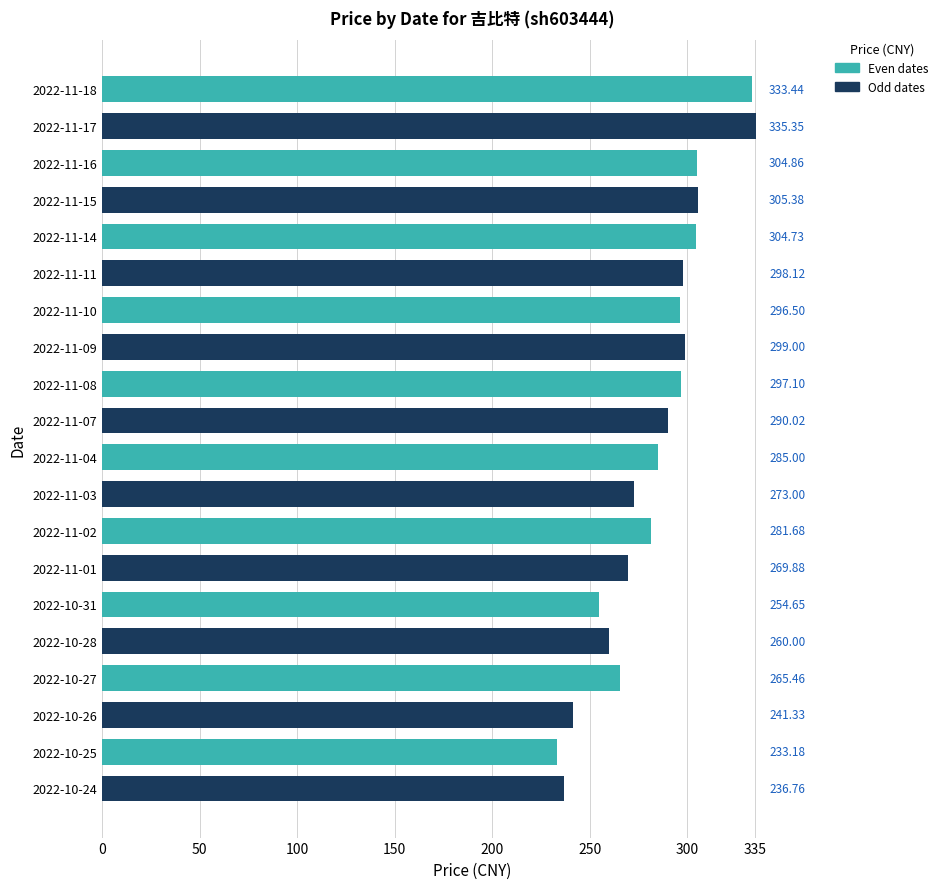

At which category does the chart reach its peak across all series?

2022-11-17